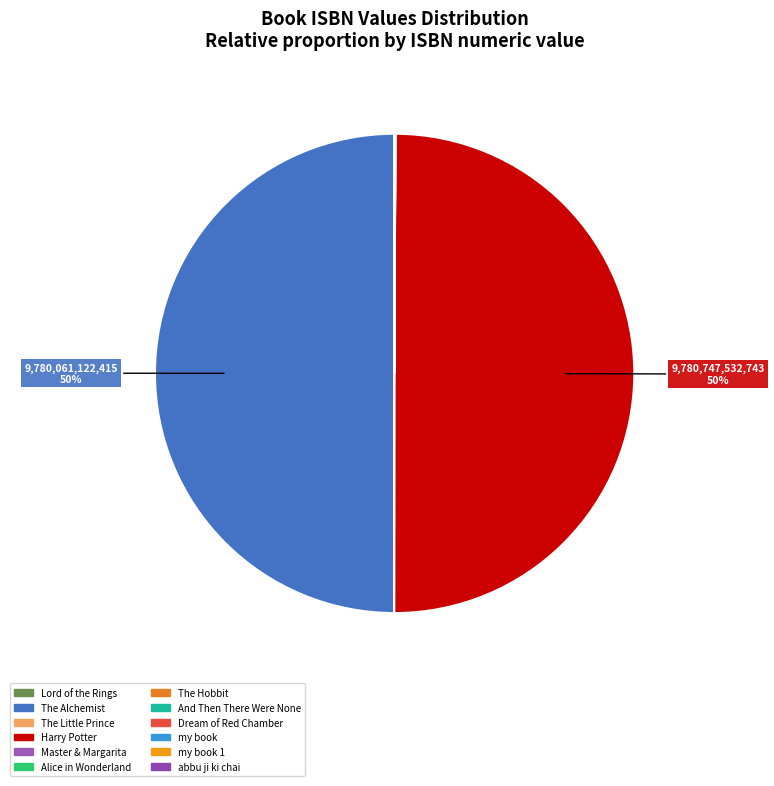

Which slice is the smallest?

abbu ji ki chai